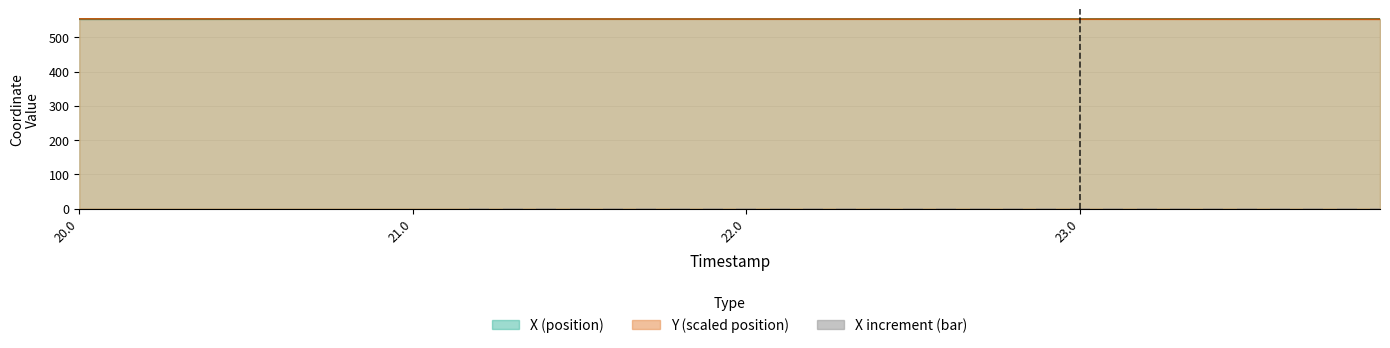

Count the number of categories in the chart.

40